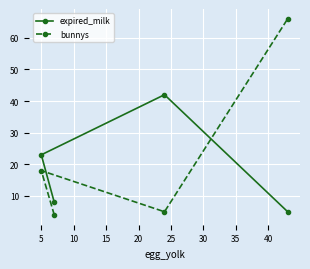

What is the maximum value for bunnys?

66